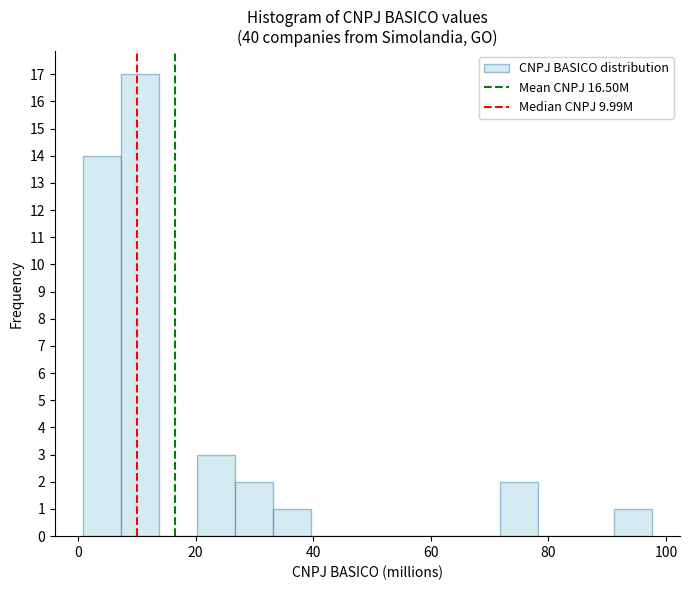

Around what value on the x-axis is the tallest bar? Give the approximate position of its centre, as read against the axis.

10